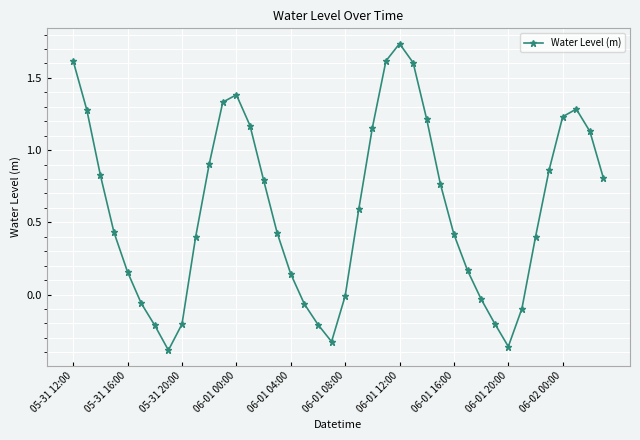

How many interior local valleys (lower than both neighbors) does the data have?

3